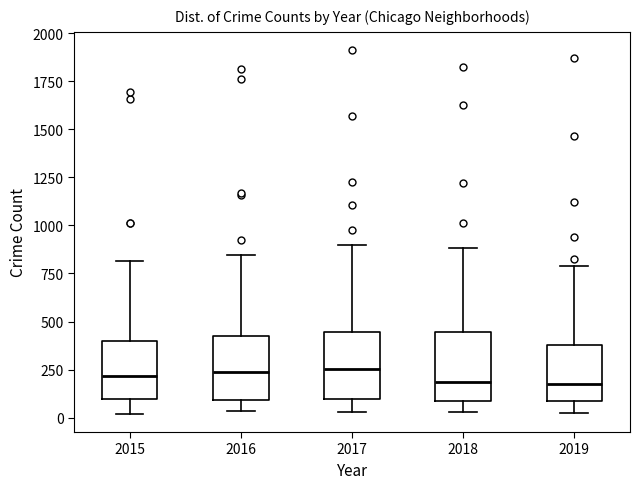

Reading left to right, transcribe this box plot: for each box, give where its median line is, the range the box spans, and where its two whiskers end, as read against the y-axis. The values are not printed on the chart, so give them approximately, as read against the axis.

2015: median 200, box 100 to 400, whiskers 0 to 800
2016: median 250, box 100 to 400, whiskers 50 to 850
2017: median 250, box 100 to 450, whiskers 50 to 900
2018: median 200, box 100 to 450, whiskers 50 to 900
2019: median 200, box 100 to 400, whiskers 0 to 800